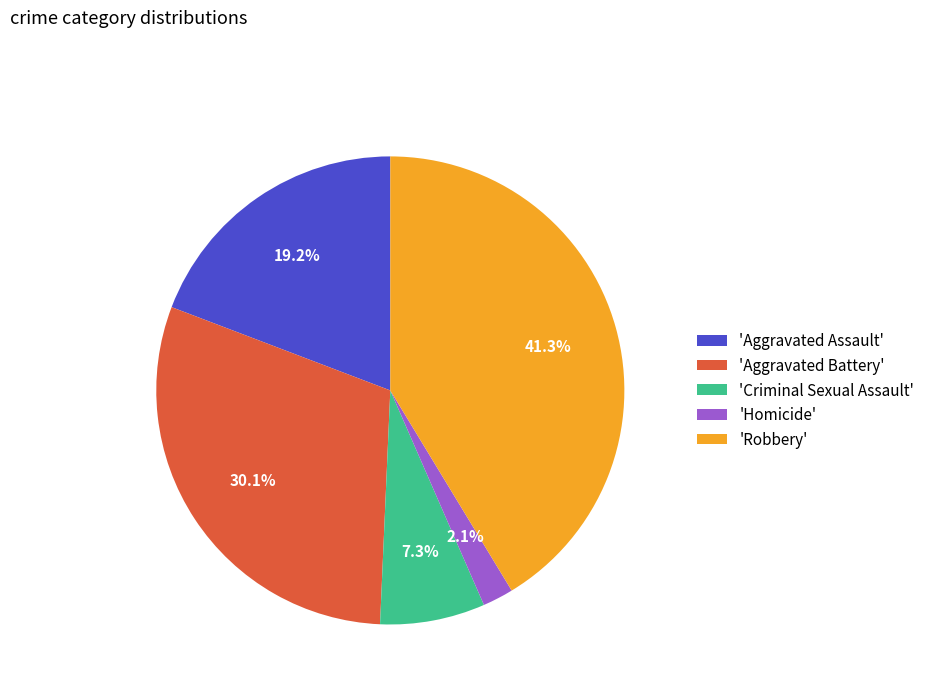

Does any single category account for the majority?

No